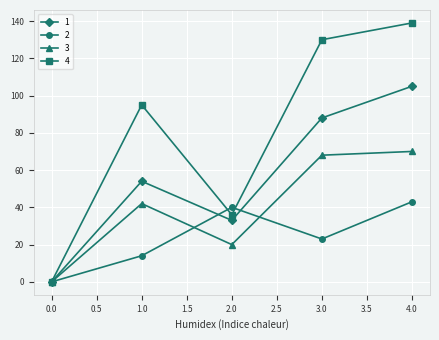

What is the greatest value displayed?

139